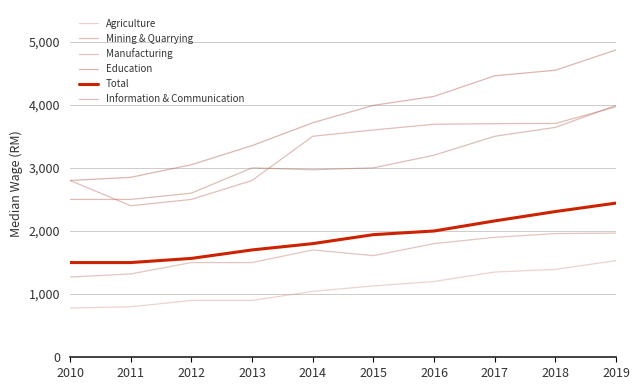

What is the difference between the maximum and minimum values in the Mining & Quarrying series?

1568